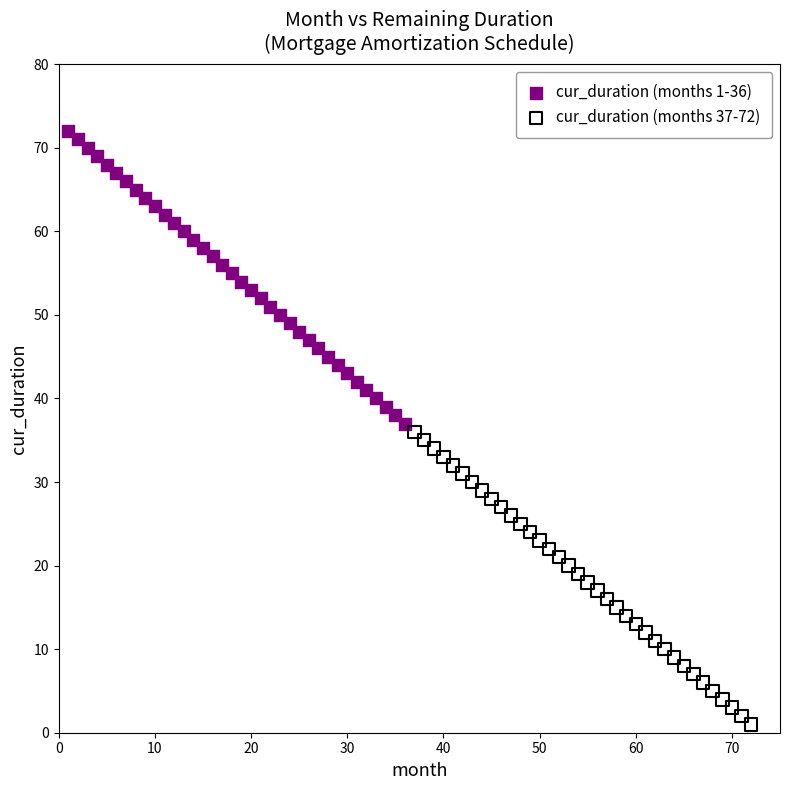

Which series reaches the minimum Y coordinate?

cur_duration (months 37-72)